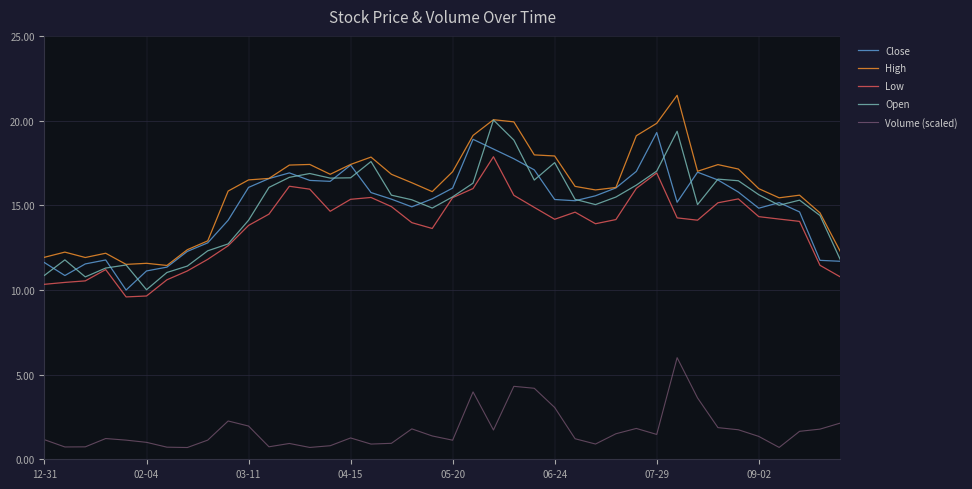

Which series has the largest total across all categories?

High